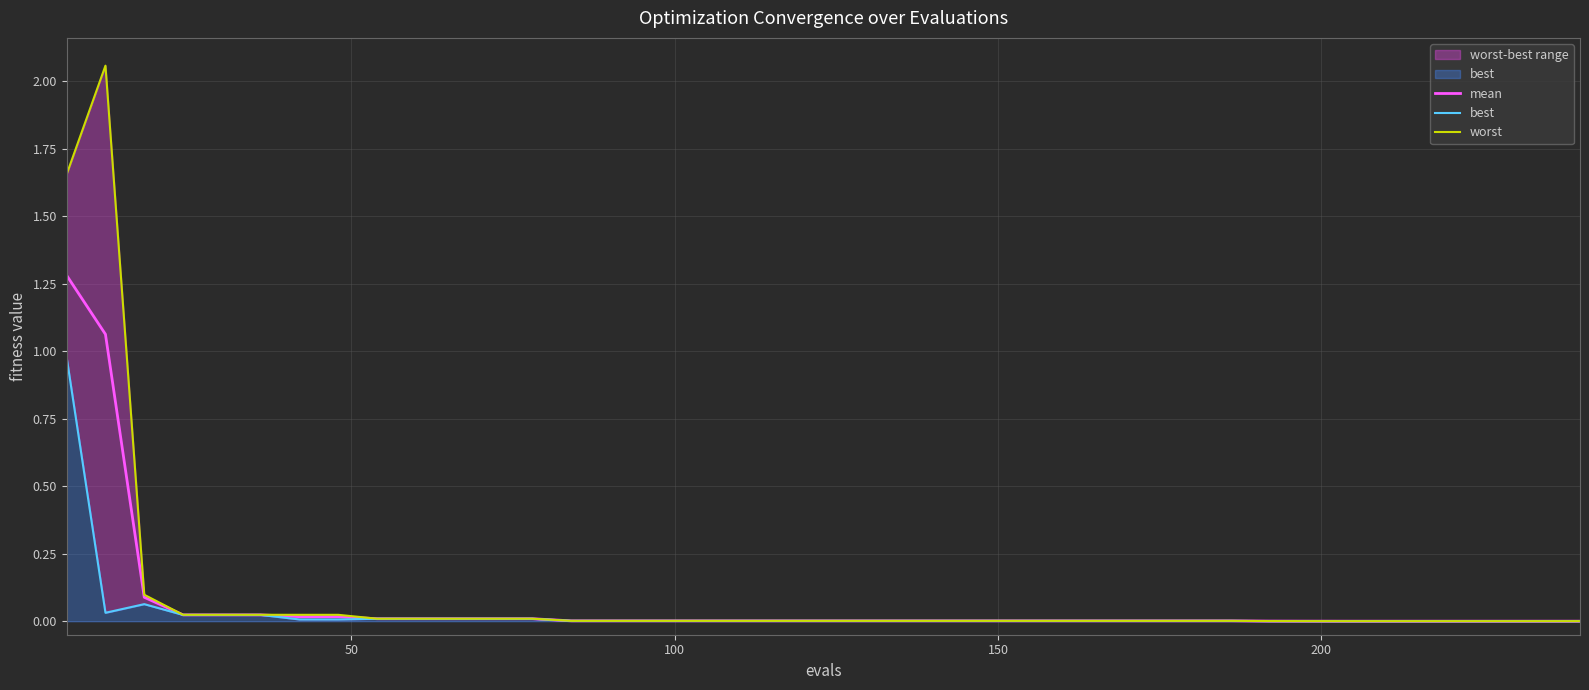

What are all the series names shown in the legend?

mean, best, worst